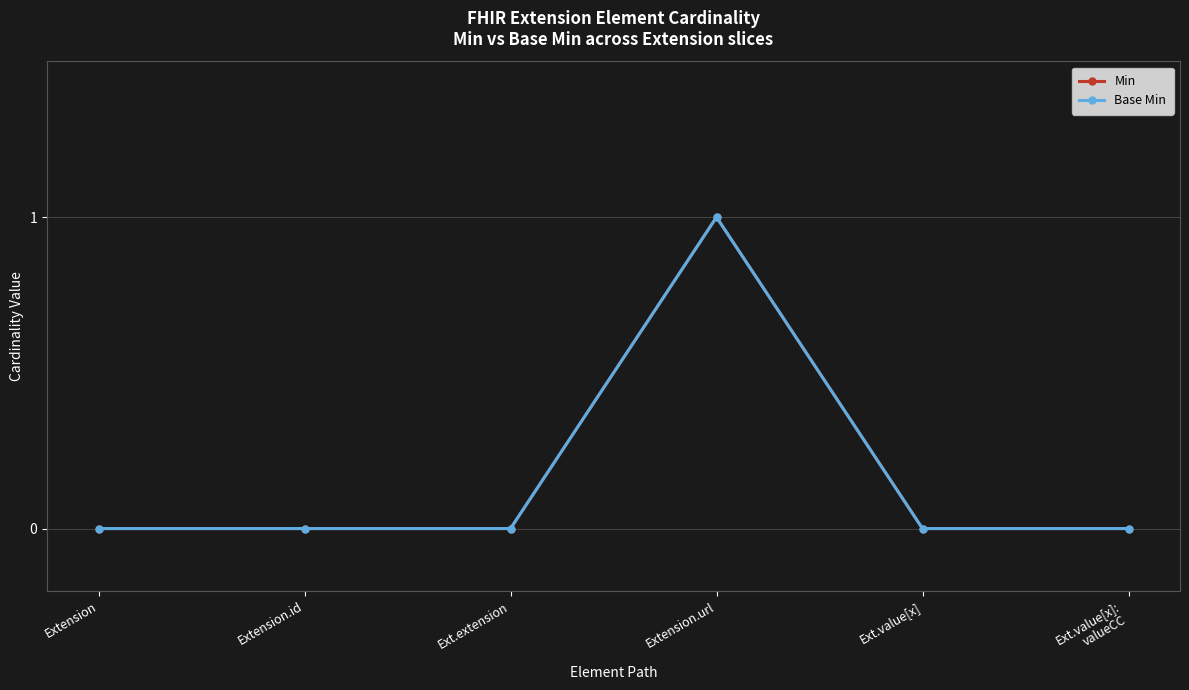

The Min series shows 0 at Ext.value[x]. True or false?

True